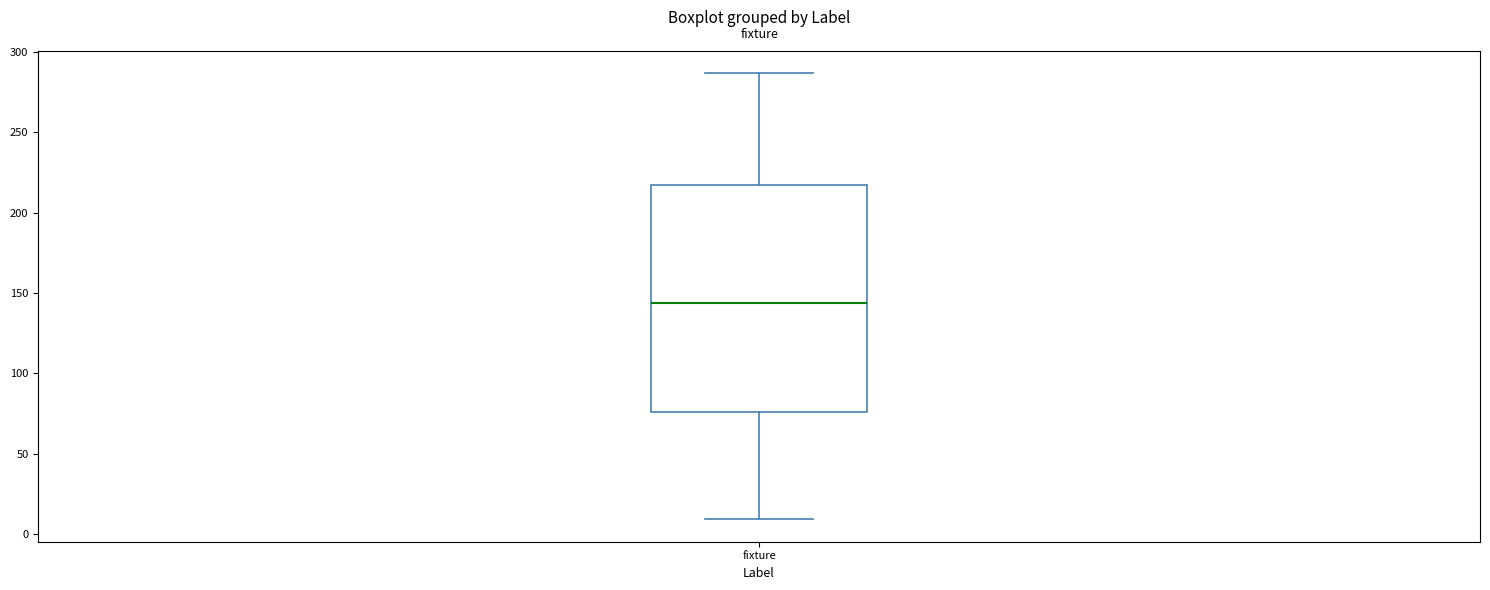

Transcribe this box plot: give where the median line is, the range the box spans, and where the two whiskers end, as read against the y-axis. The values are not printed on the chart, so give them approximately, as read against the axis.

median 145, box 75 to 215, whiskers 10 to 285